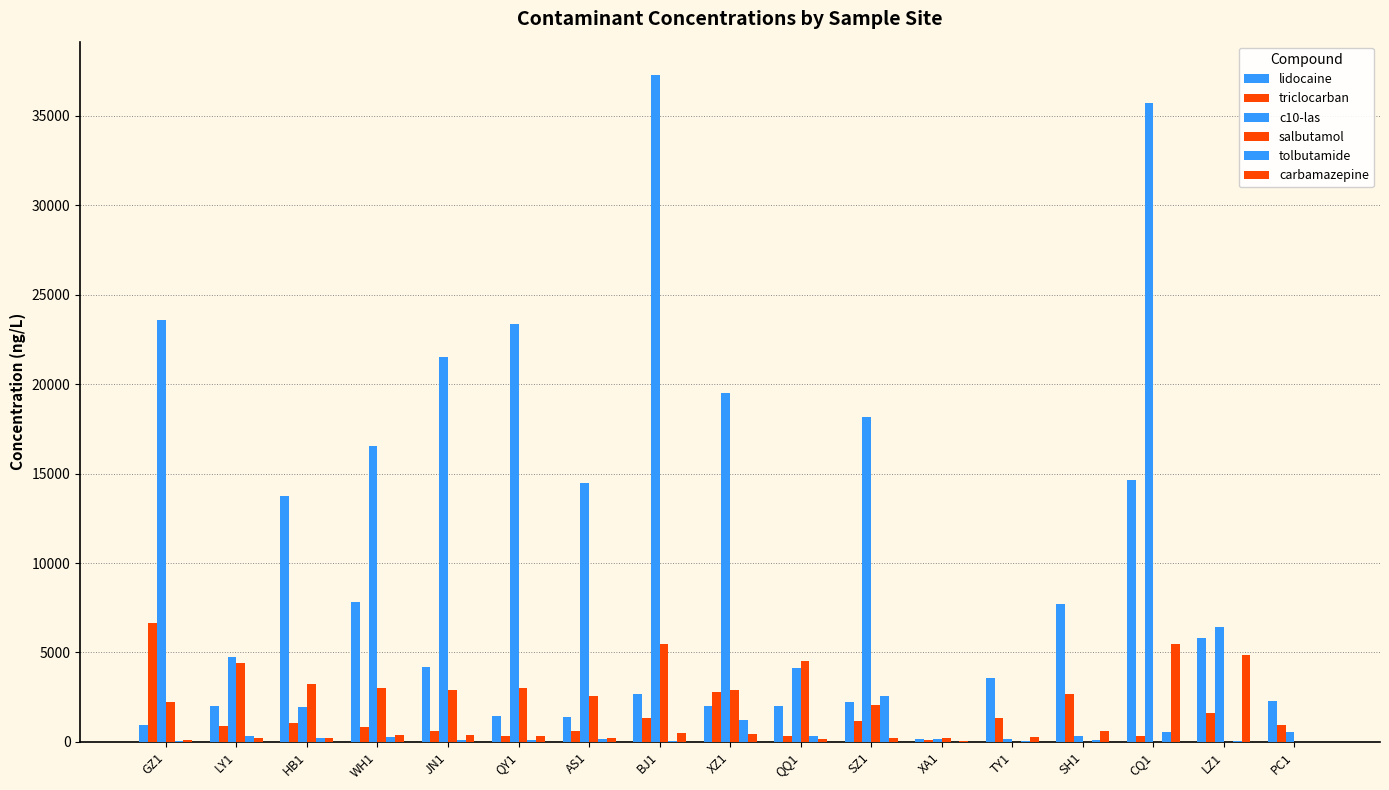

Where is carbamazepine nearest to the value 2742?

LZ1